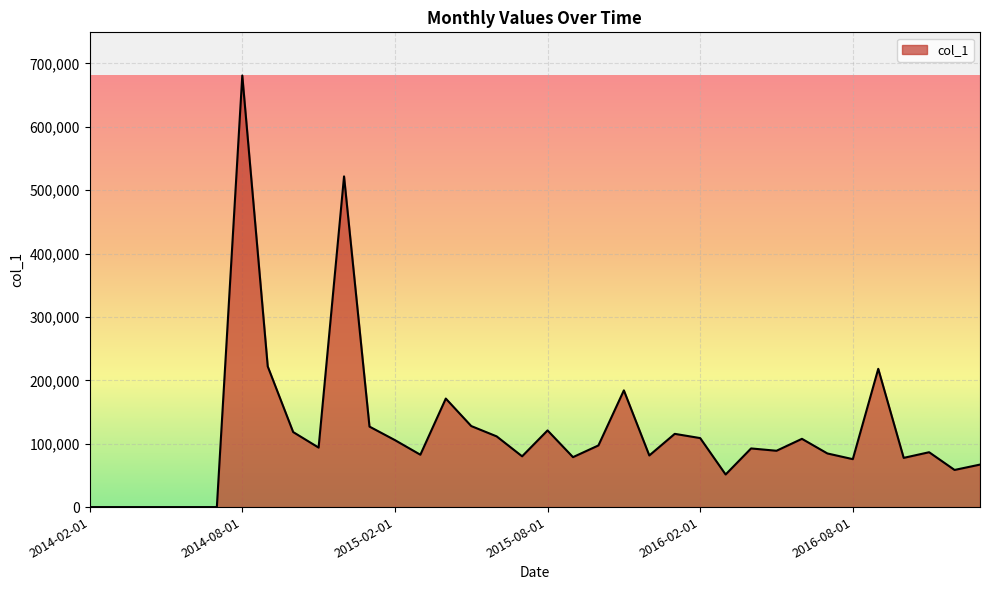

What is the greatest value displayed?

680963